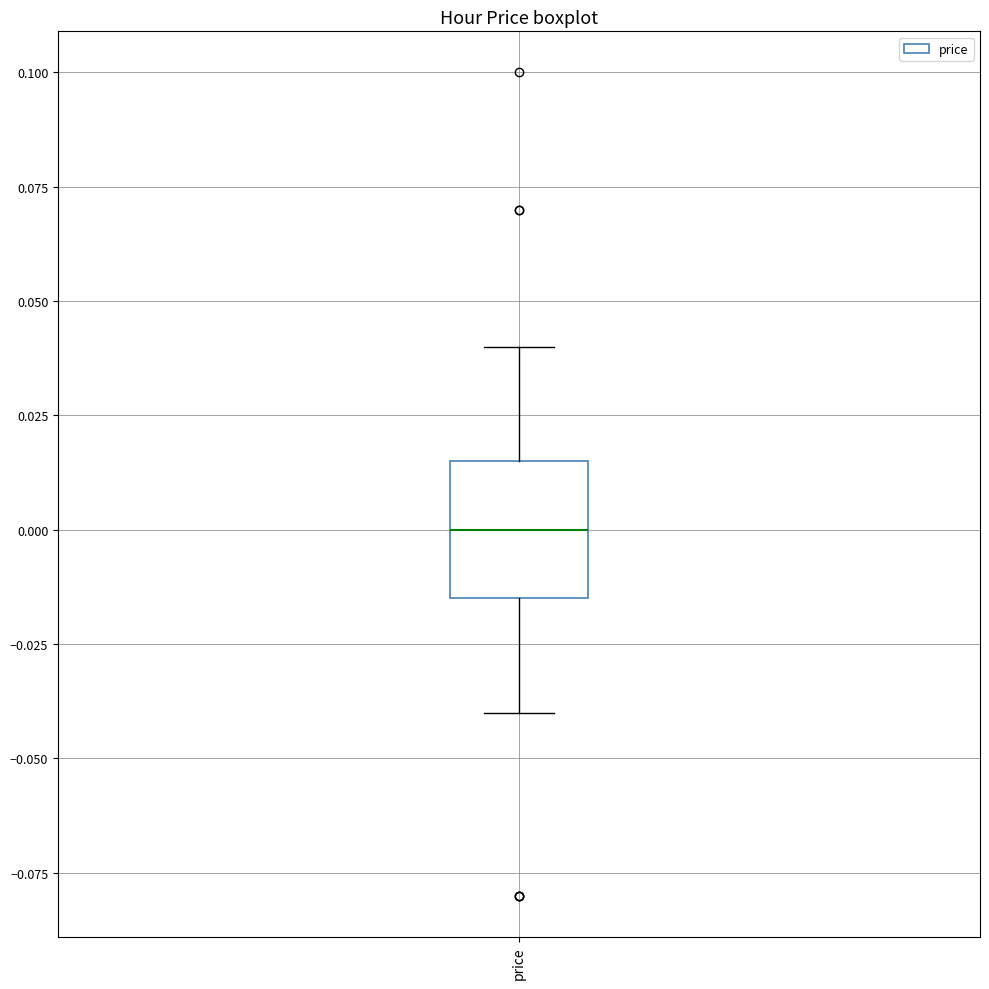

Where is the lower edge of the box for price on the y-axis? The values are not printed on the chart, so give them approximately, as read against the axis.

-0.015